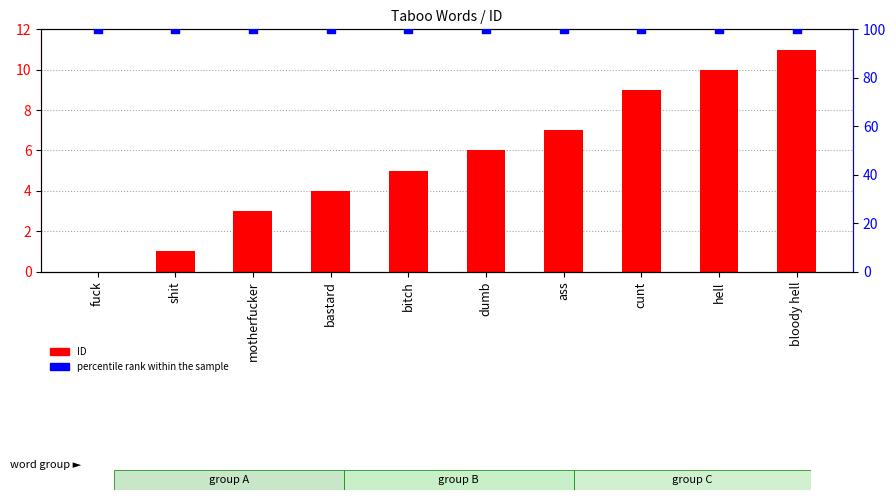

What are all the series names shown in the legend?

ID, percentile rank within the sample